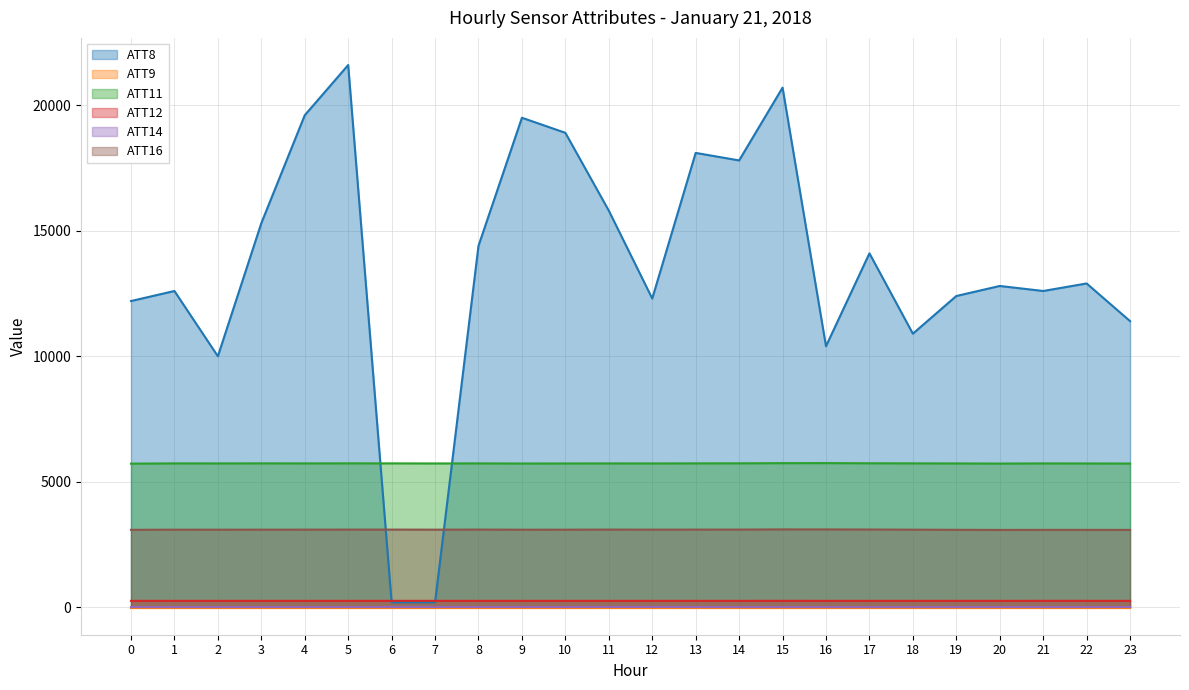

Is the value of ATT12 at 3 greater than the value of ATT8 at 20?

No